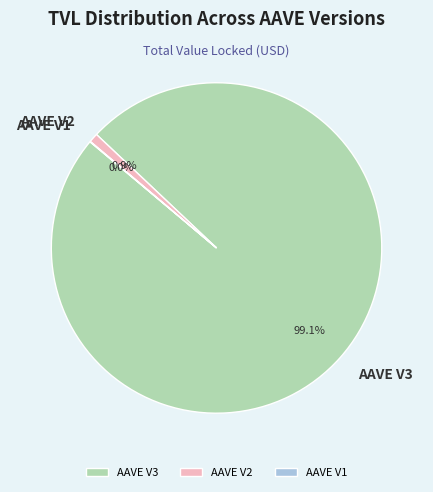

To the nearest percent, what is the average slice percentage?

33%